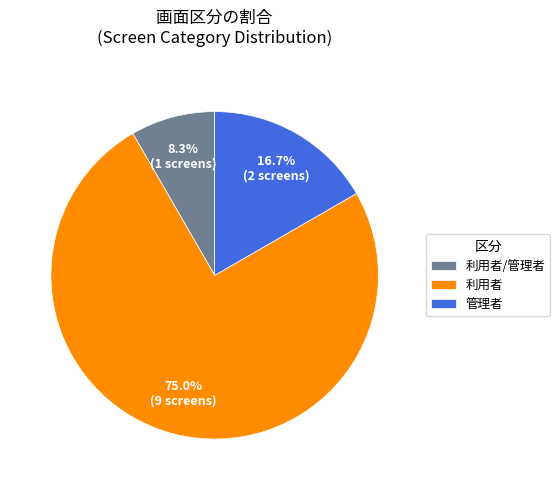

To the nearest percent, what is the difference between the 利用者 and 利用者/管理者 slice percentages?

67%